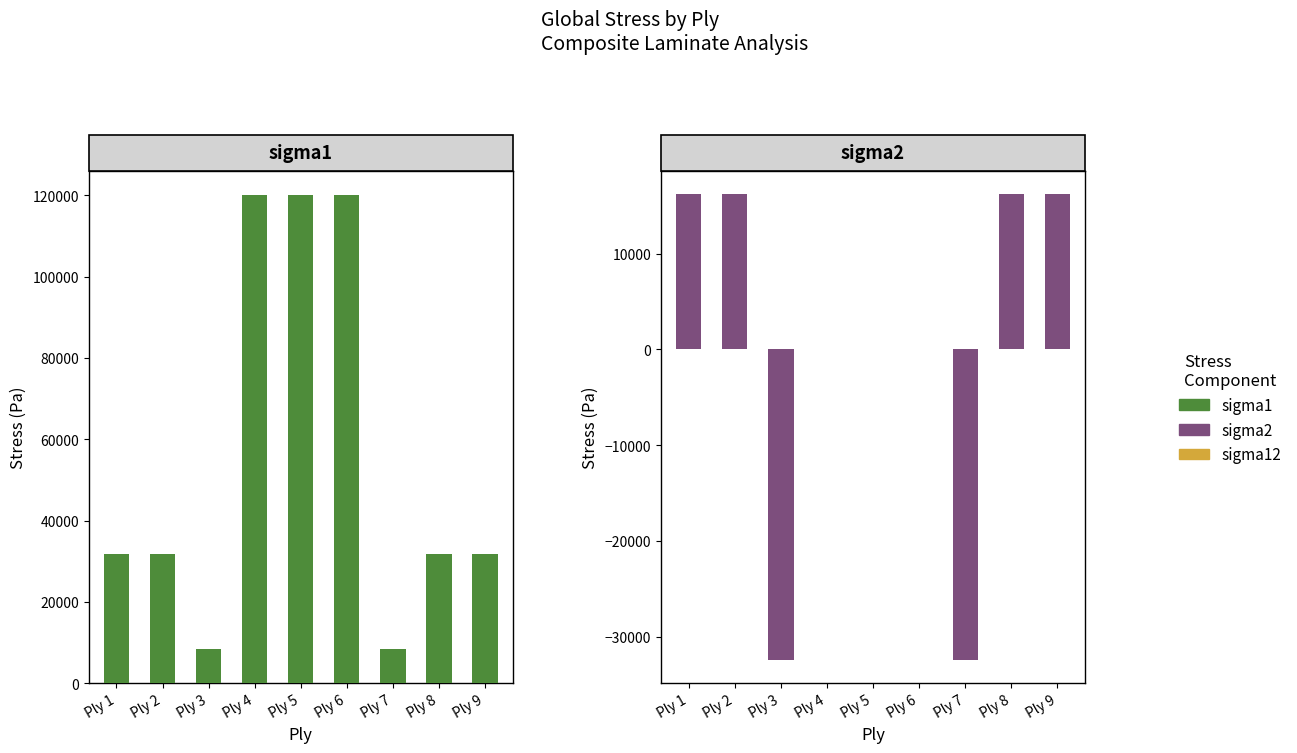

Where is sigma2 nearest to the value -8108?

Ply 4